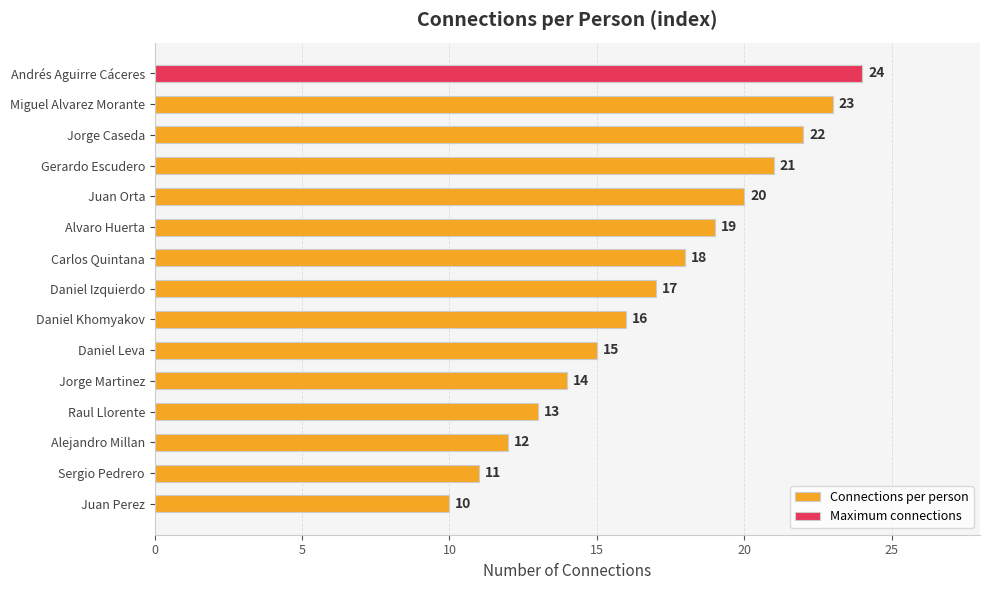

What is the average value?

17